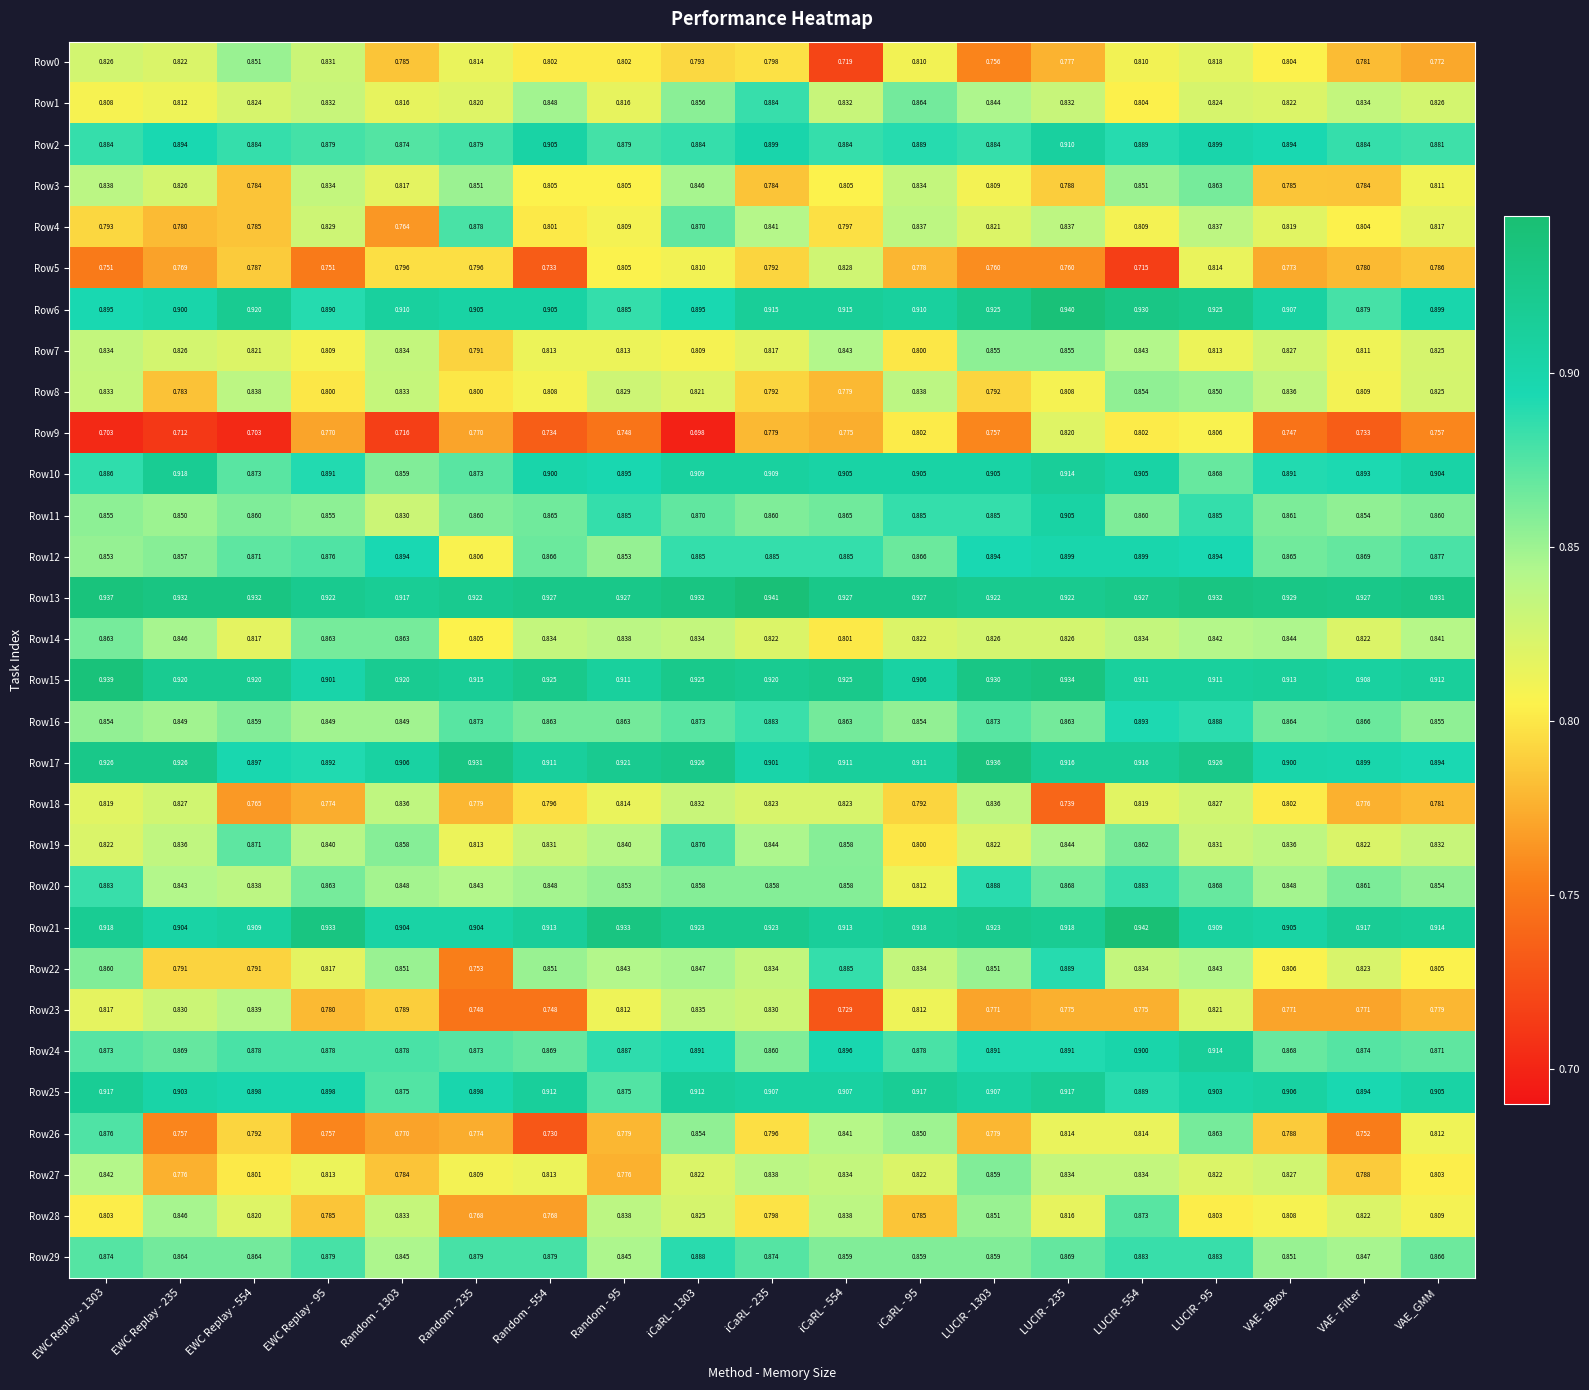

Is the value of Row0 at VAE_GMM greater than the value of Row23 at VAE_GMM?

No